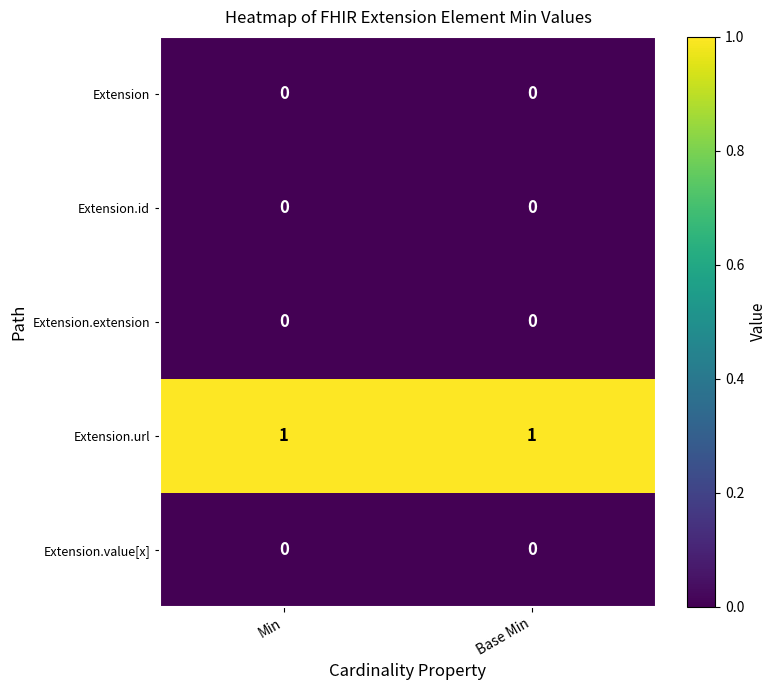

Reading right to left, what are all the values shown in this chart?

Extension: Base Min=0	Min=0
Extension.id: Base Min=0	Min=0
Extension.extension: Base Min=0	Min=0
Extension.url: Base Min=1	Min=1
Extension.value[x]: Base Min=0	Min=0